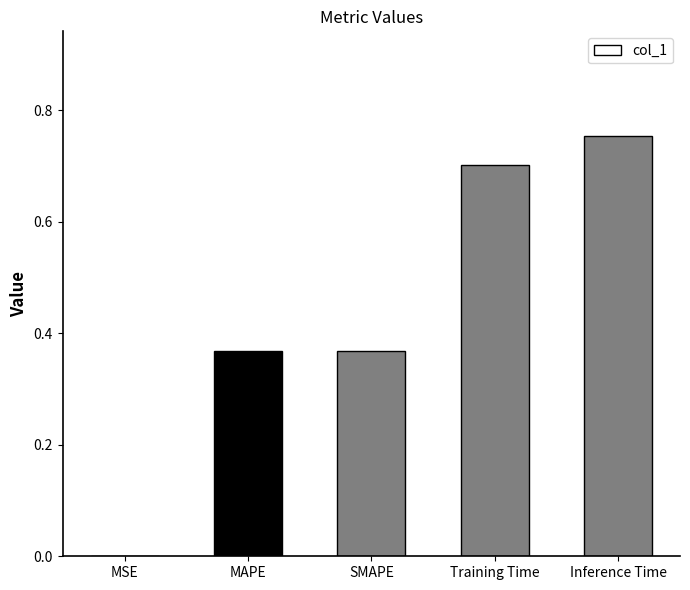

Which has a higher value, Training Time or MAPE?

Training Time